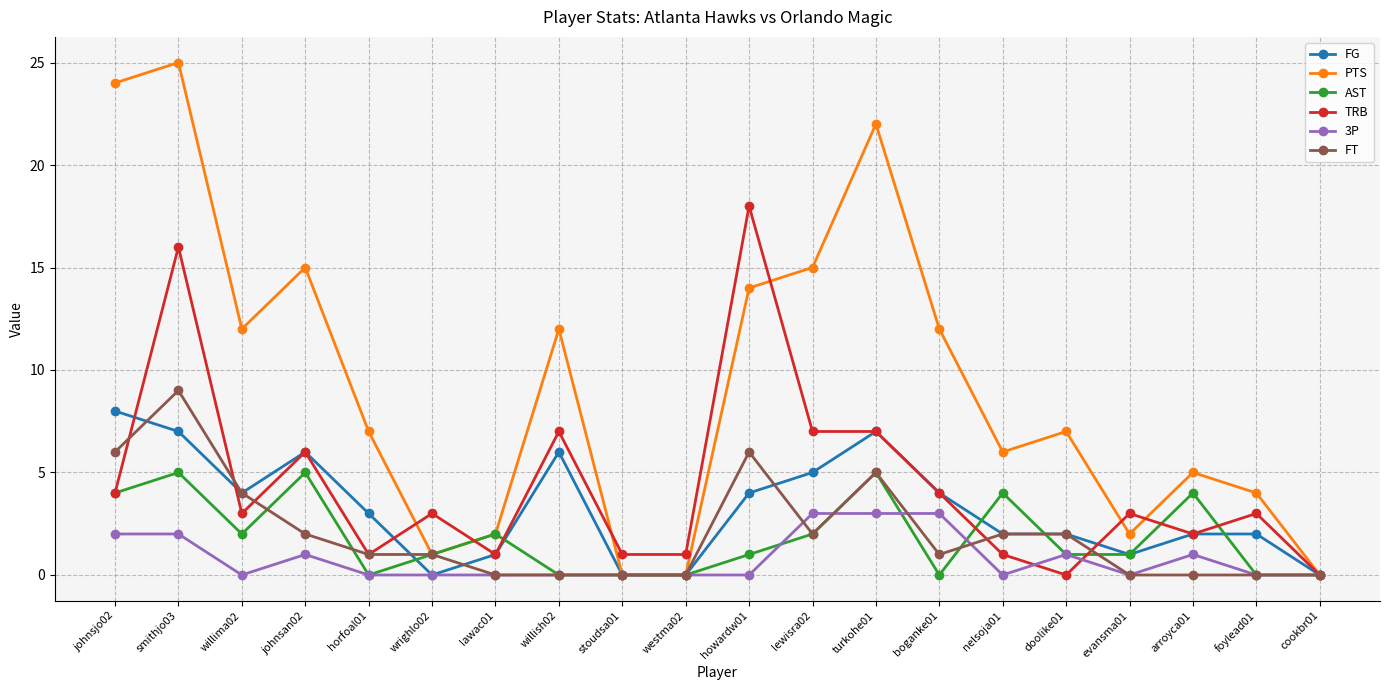

What are all the series names shown in the legend?

FG, PTS, AST, TRB, 3P, FT